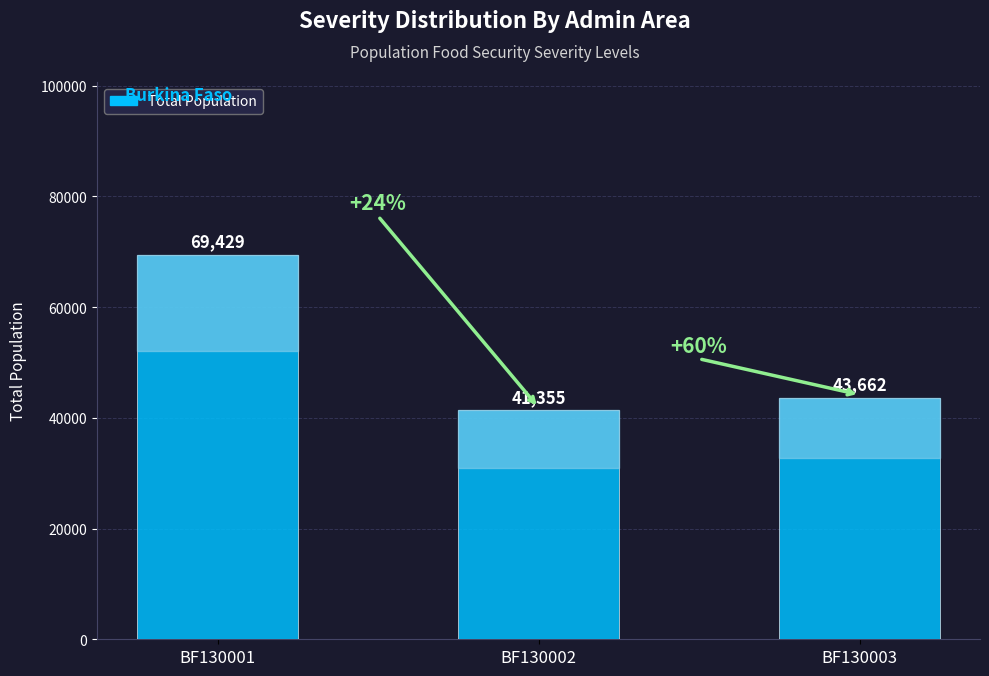

Rank the categories by value from lowest to highest.

BF130002, BF130003, BF130001